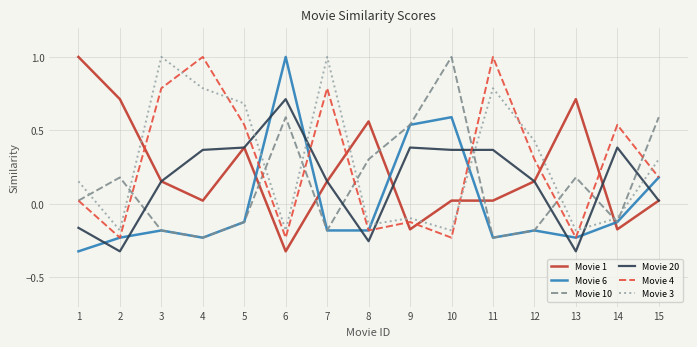

Which series changed the most between 5 and 8?

Movie 3